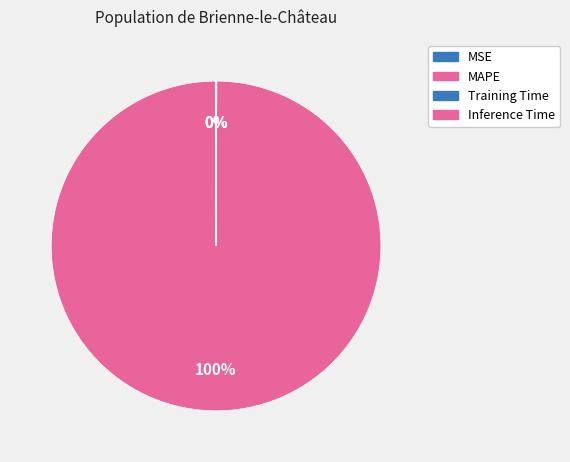

Which category has the biggest portion of the pie?

MAPE